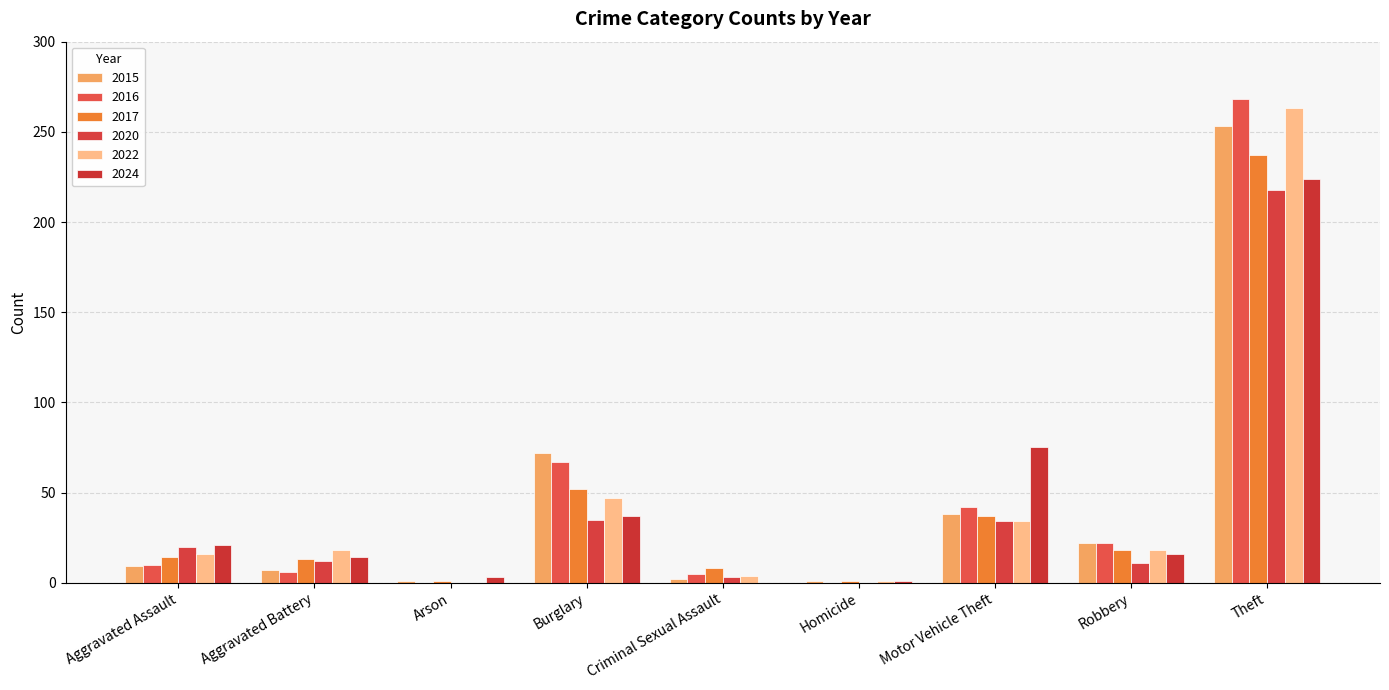

True or false: 2020 has a value of 20 at Aggravated Assault.

True